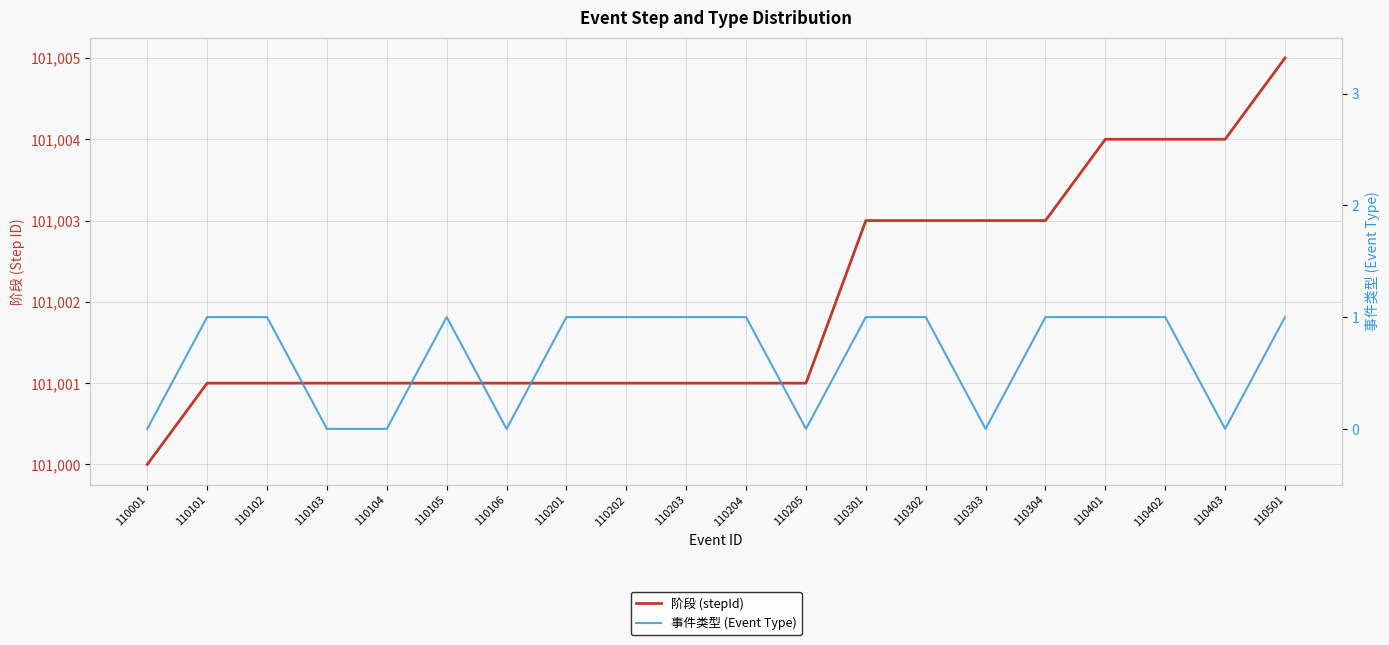

What are all the series names shown in the legend?

阶段 (stepId), 事件类型 (Event Type)